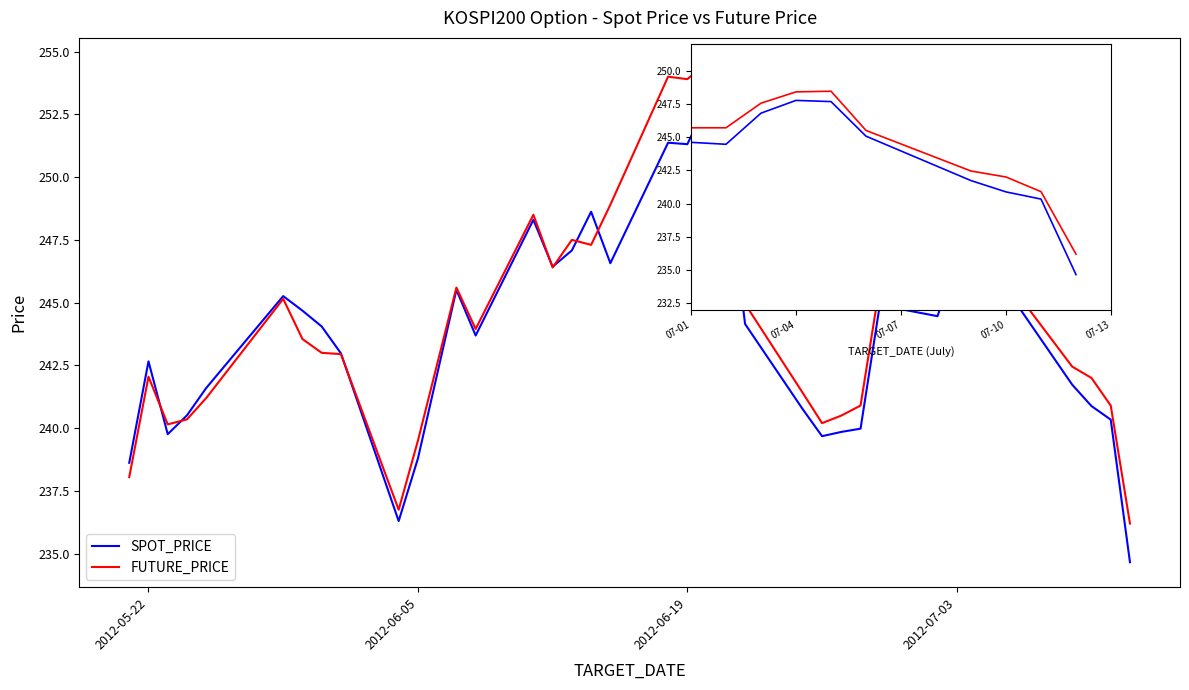

Is the value of SPOT_PRICE at 30 greater than the value of FUTURE_PRICE at 22?

Yes